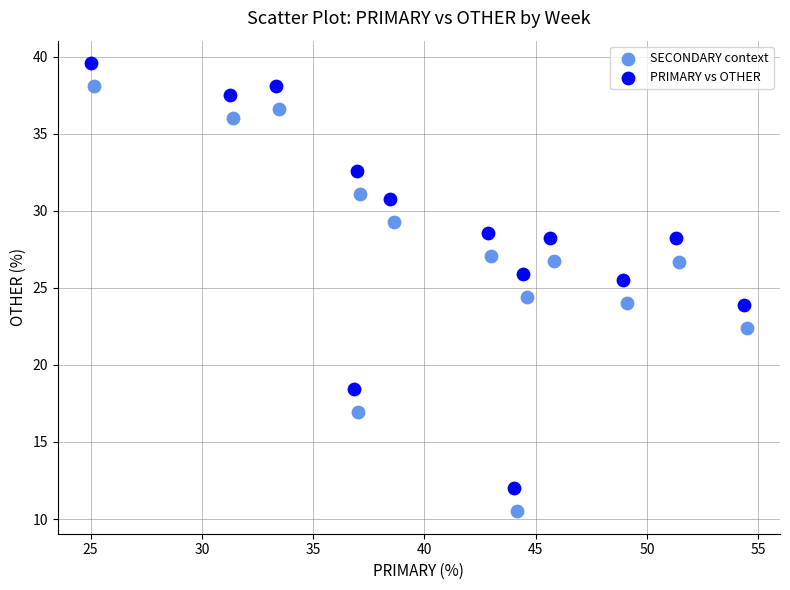

Which series reaches the minimum Y coordinate?

SECONDARY context